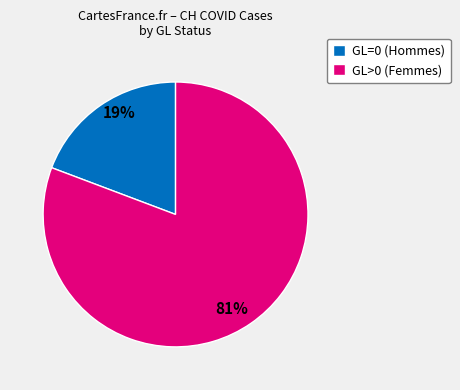

To the nearest percent, what percentage of the pie is GL>0 (Femmes)?

81%